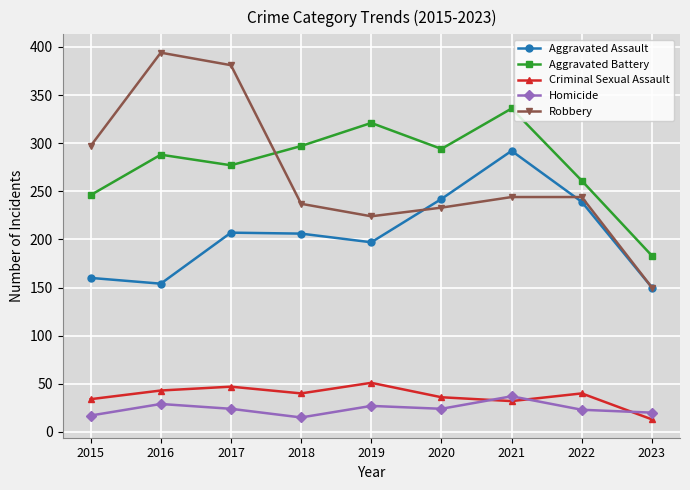

What is the total value across all series at 2017?

936